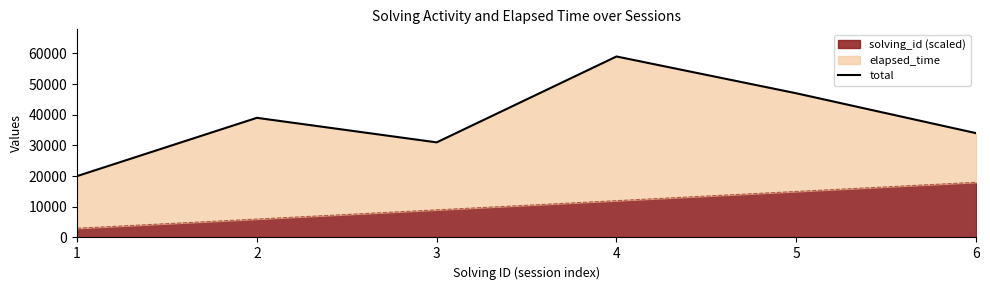

Reading left to right, transcribe all the data shown in this chart.

1=20000	2=39000	3=31000	4=59000	5=47000	6=34000